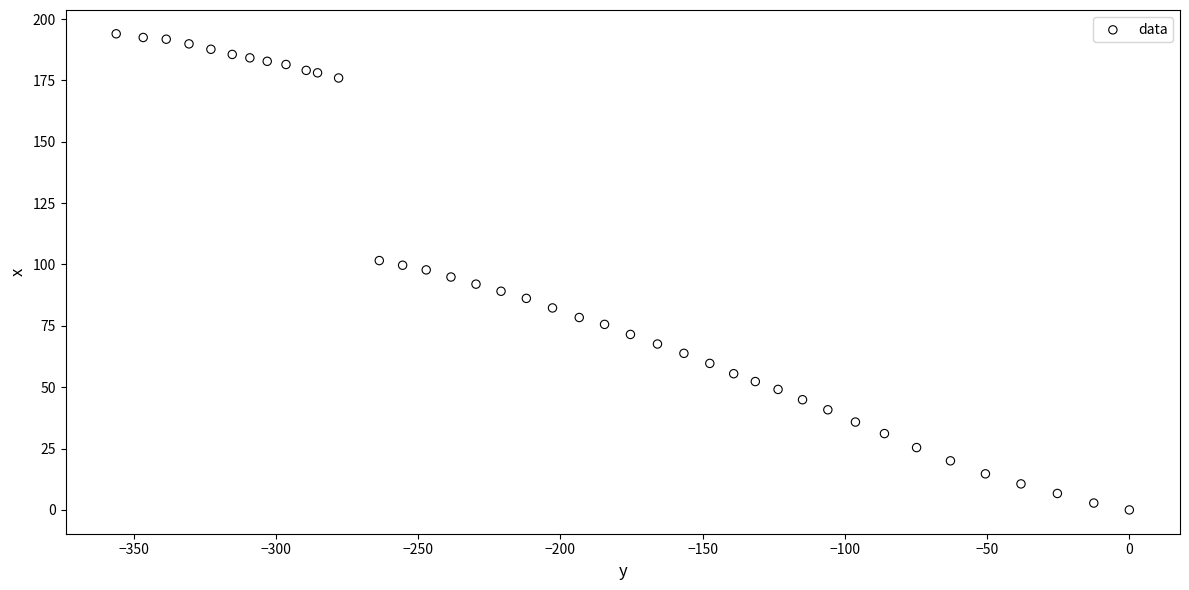

What is the range of X values (max minus min)?

356.2